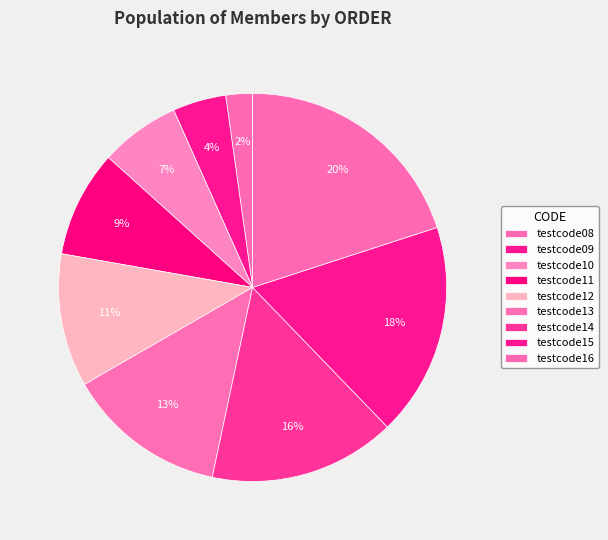

How many slices are in this pie chart?

9